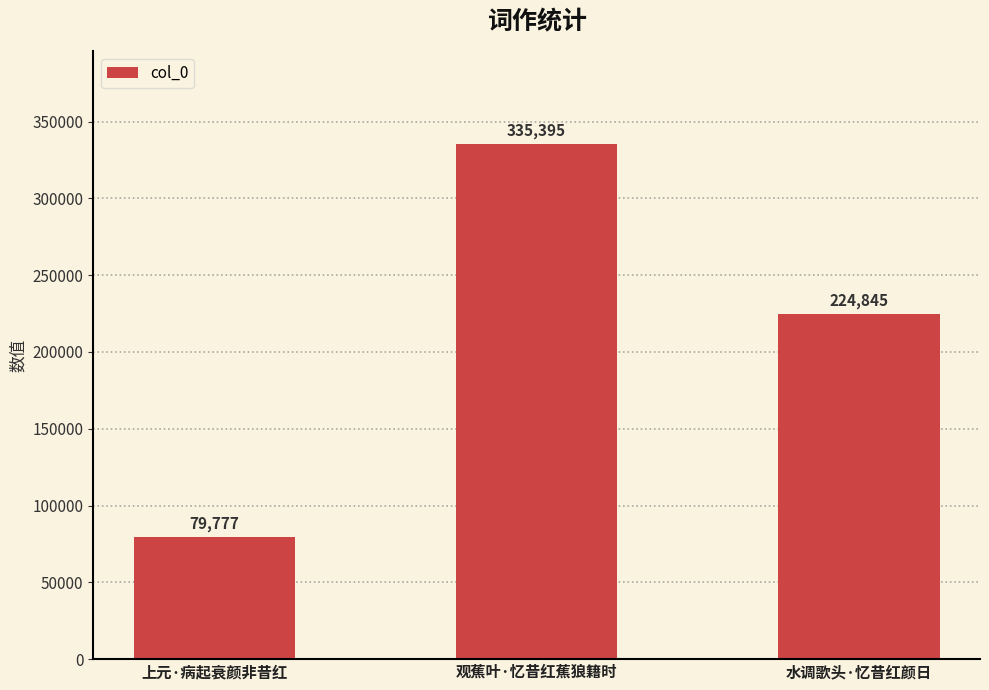

How many data points are less than 224845?

1